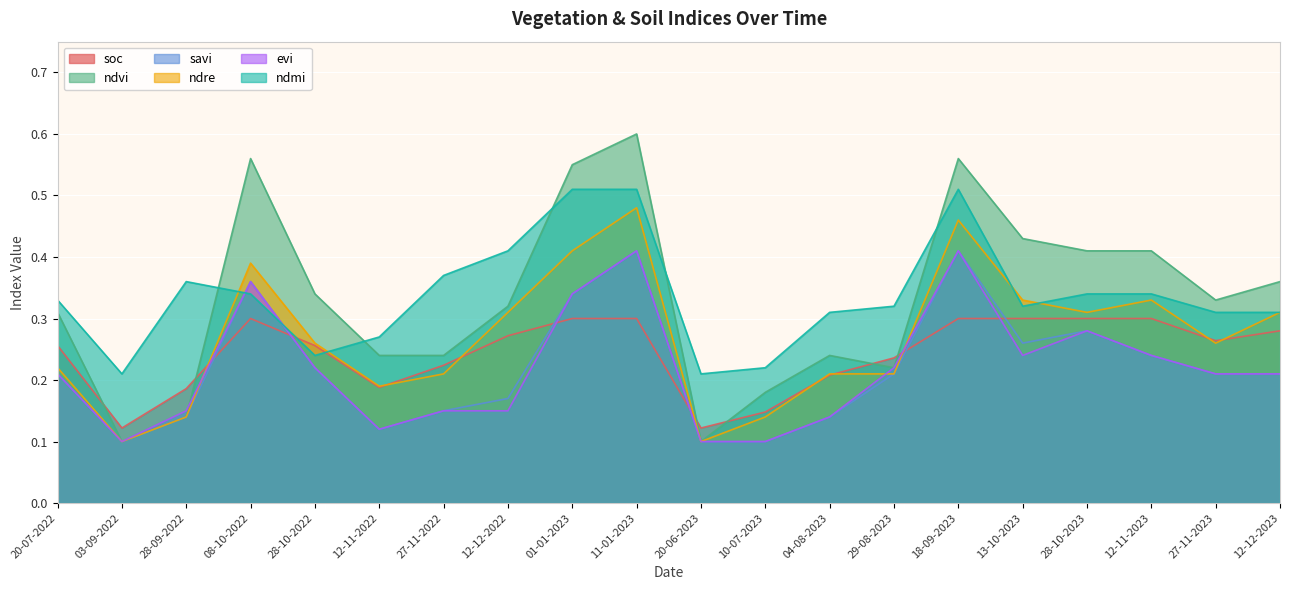

How many ndmi values are between 0 and 1?

20